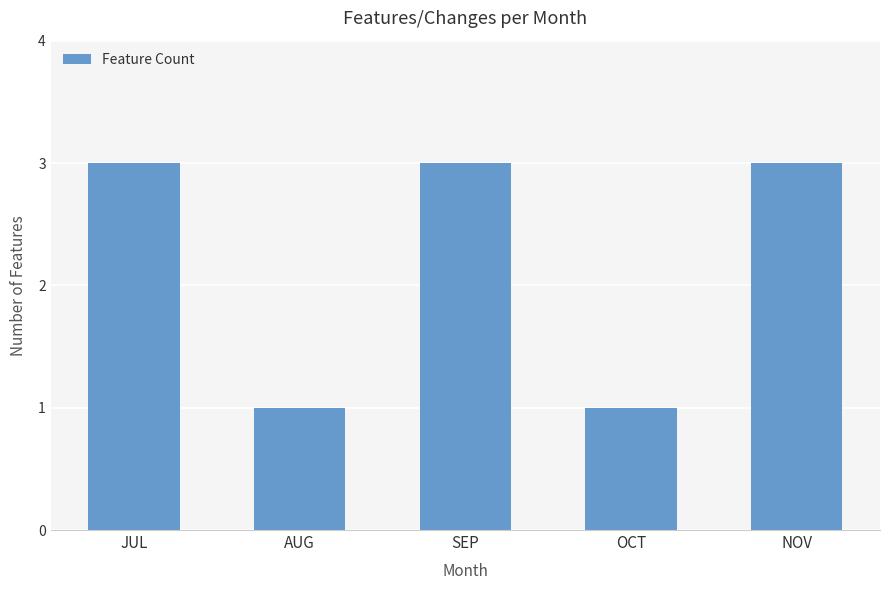

What is the maximum value shown in the chart?

3